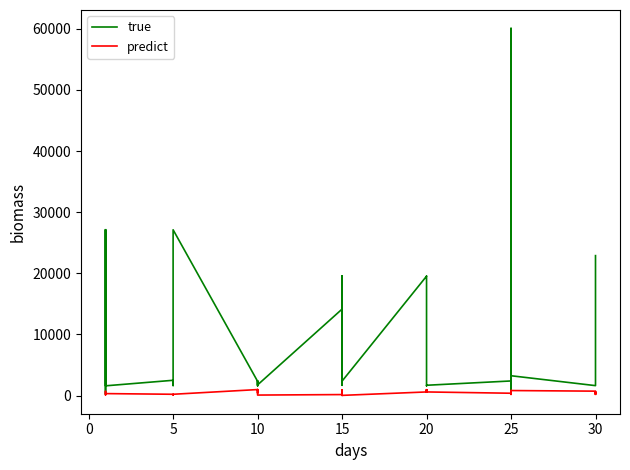

Does the chart have visible grid lines?

No